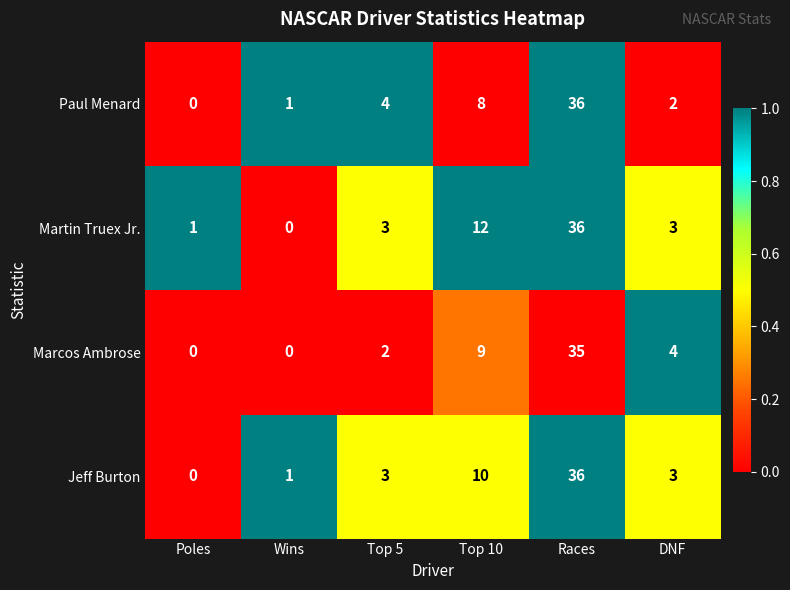

What is the difference between the maximum and minimum values in the Jeff Burton series?

36